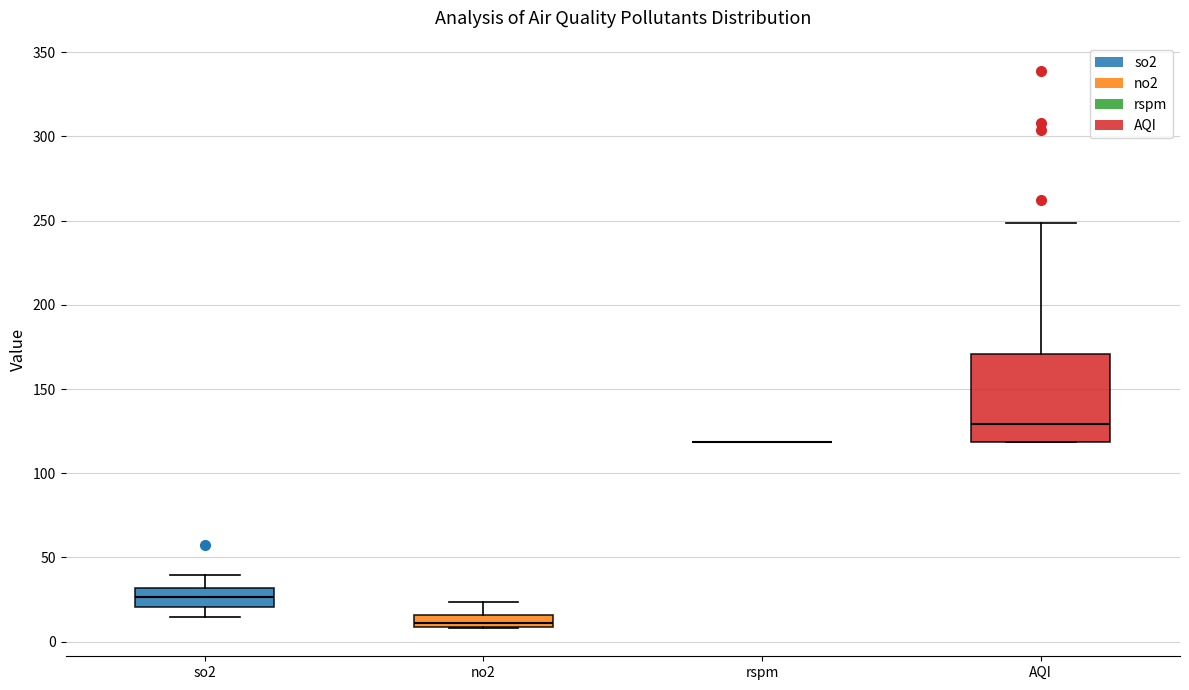

Which box is the tallest, from its lower edge to its upper edge?

AQI